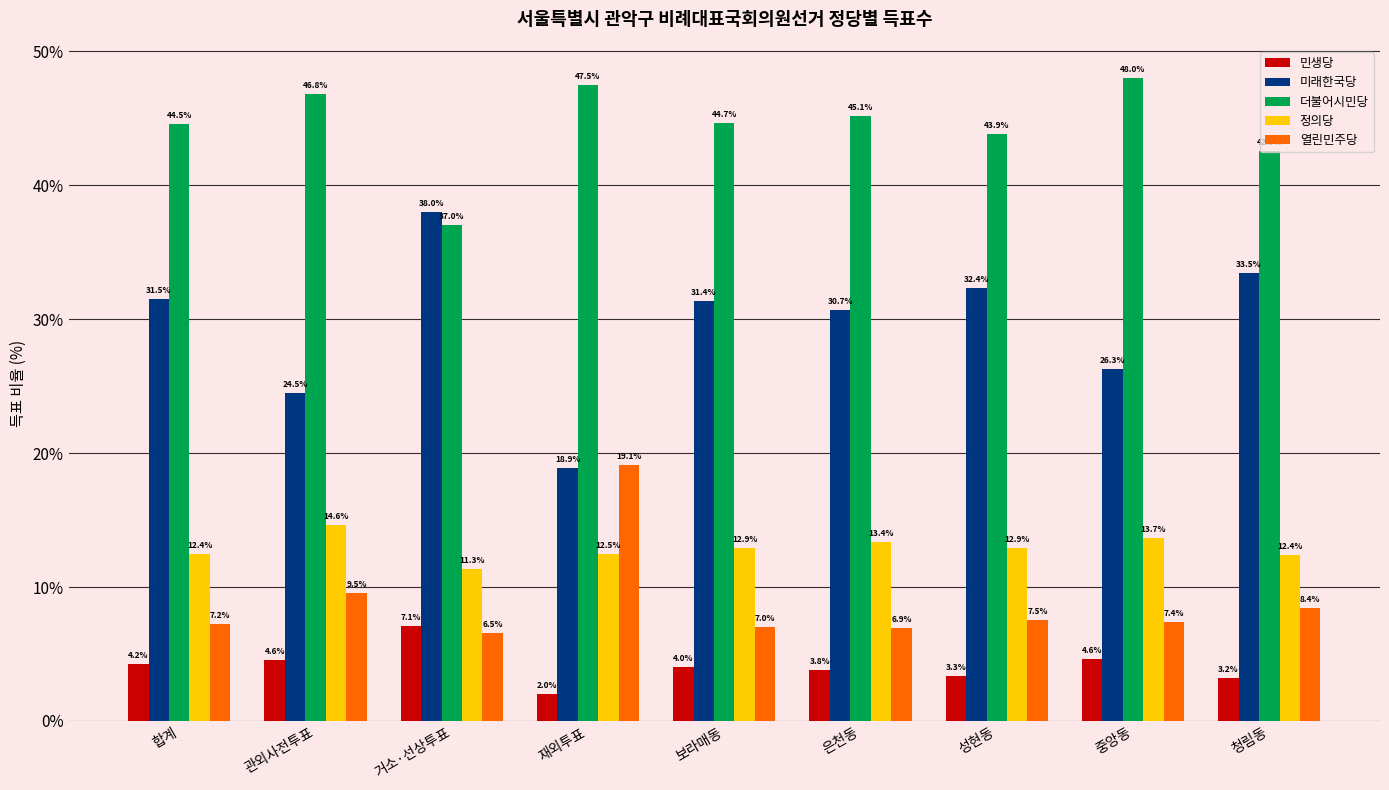

What are all the series names shown in the legend?

민생당, 미래한국당, 더불어시민당, 정의당, 열린민주당